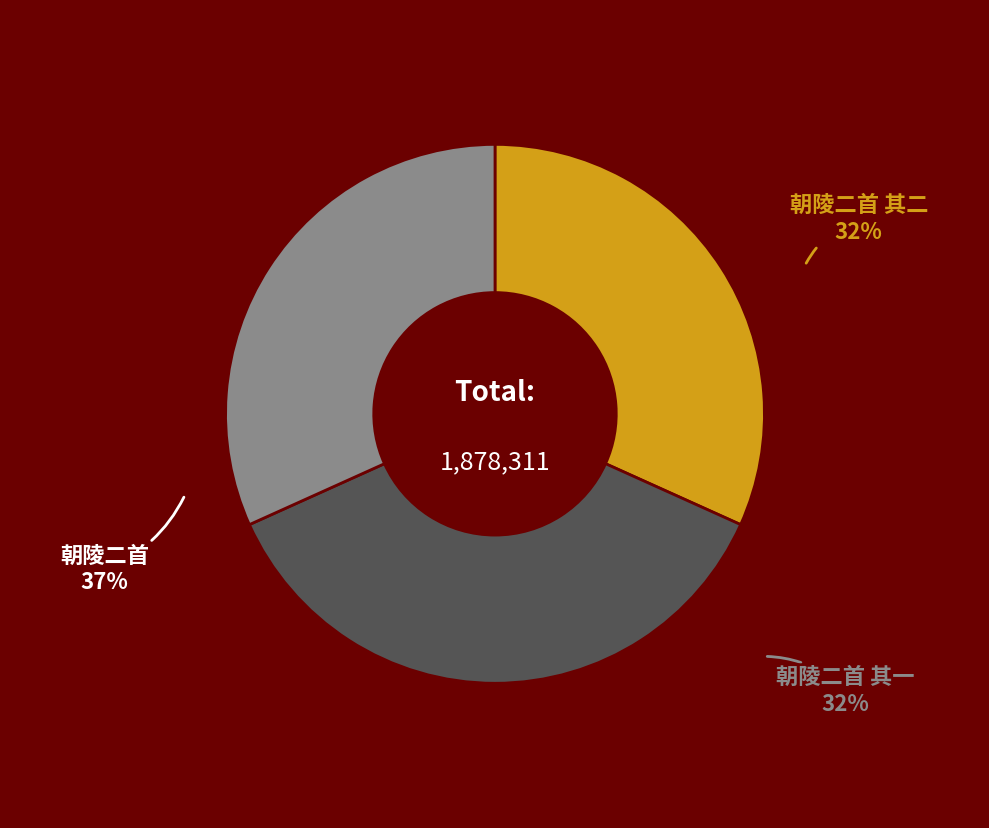

Which has a higher value, 朝陵二首 or 朝陵二首 其一?

朝陵二首